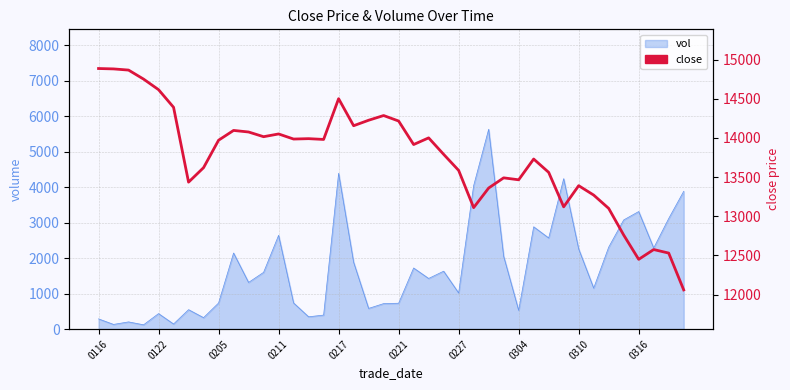

How many points are higher than both their immediate neighbors (excluding endpoints)?

10